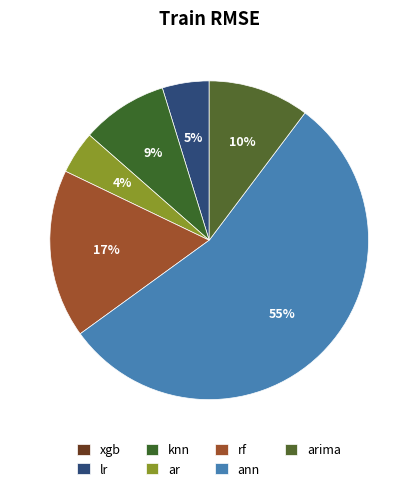

To the nearest percent, what is the difference between the largest and smallest slice percentages?

55%